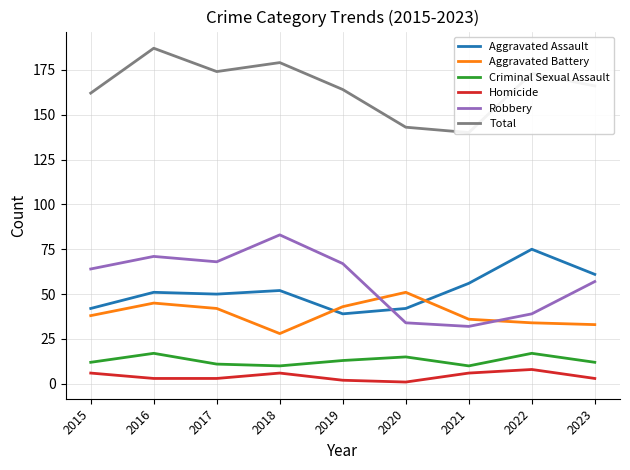

What is the total value across all series at 2020?

286